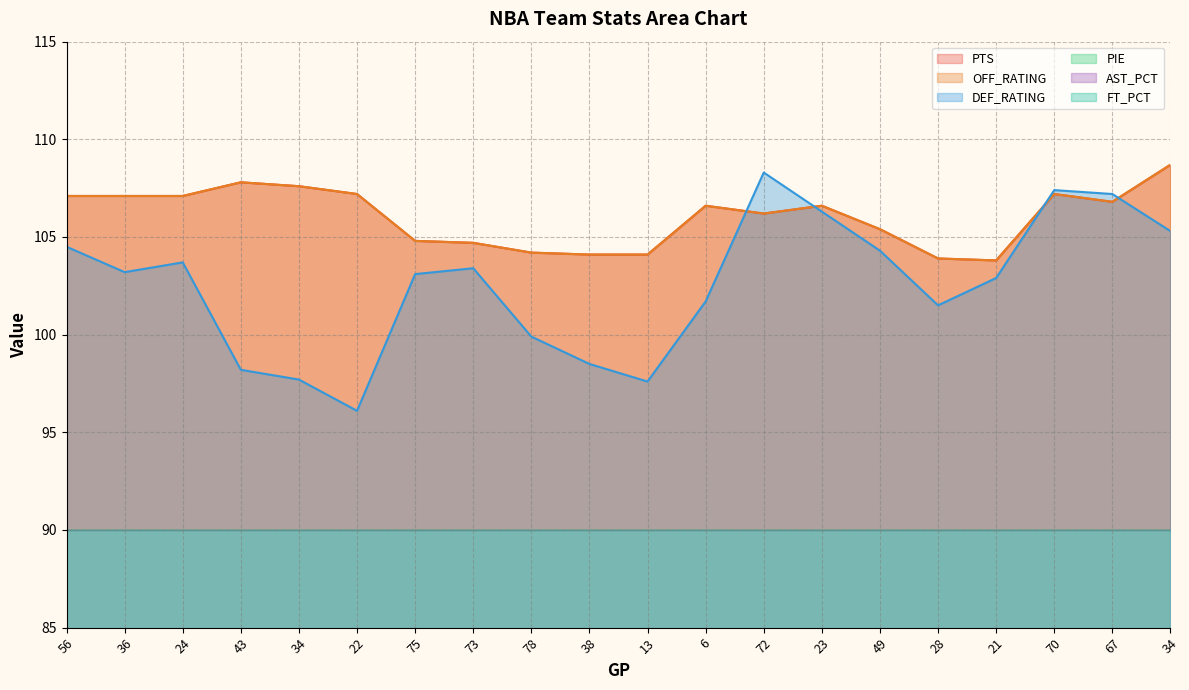

Which category has the lowest value in the FT_PCT series?

36